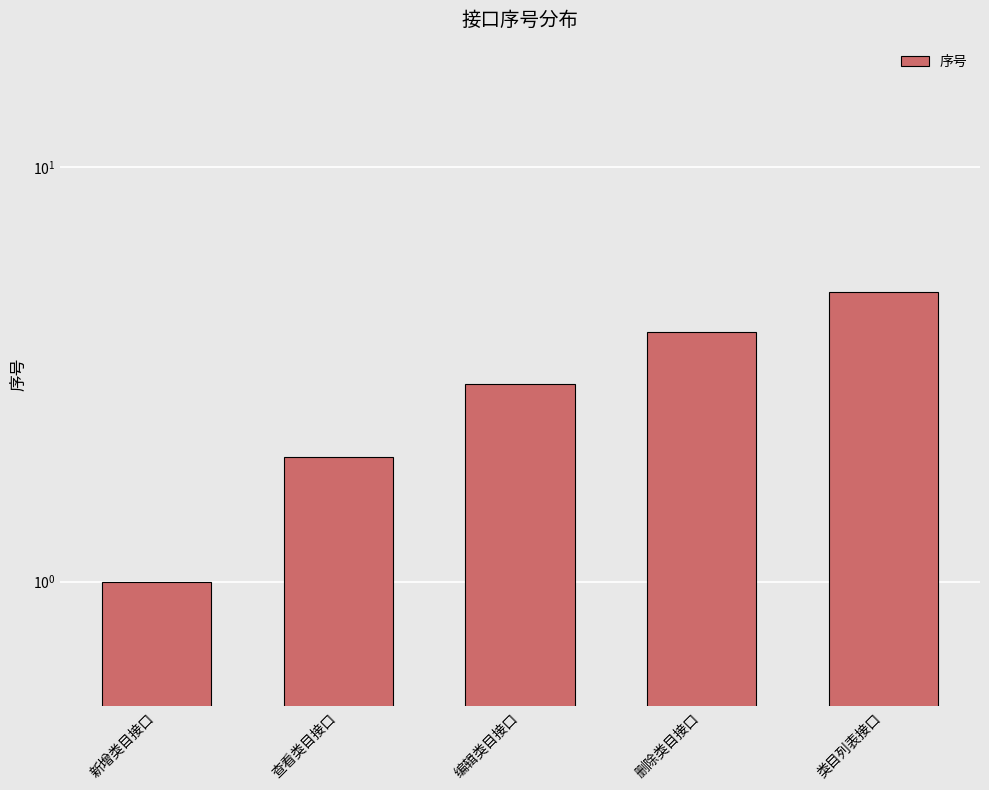

What is the difference between the maximum and minimum values?

4